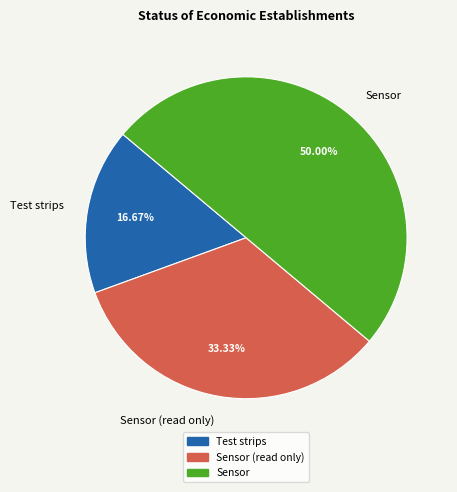

How many slices are in this pie chart?

3